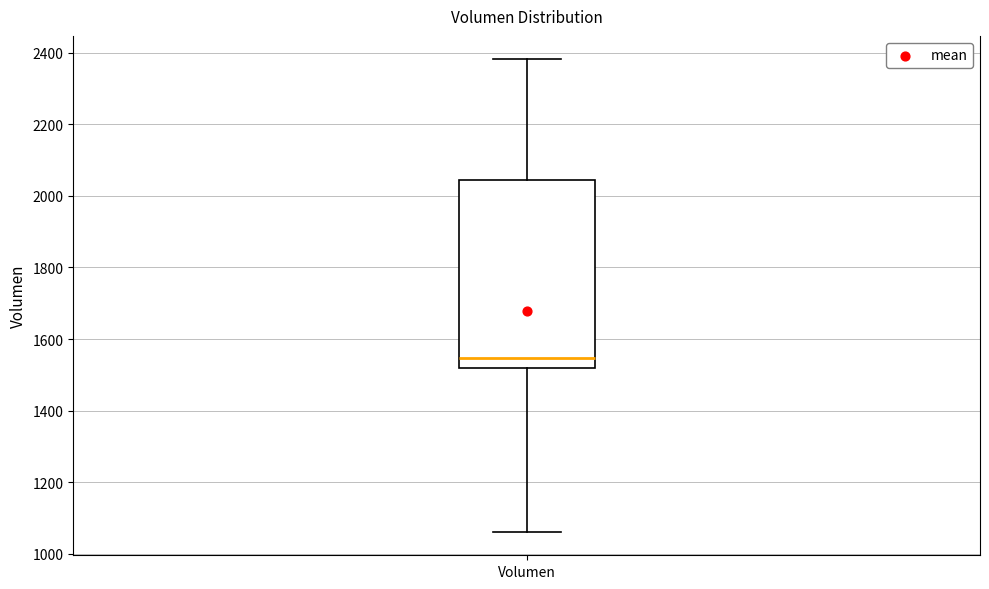

Read this box plot against the y-axis: the position of the median line, the range covered by the box, and the ends of both whiskers. The values are not printed on the chart, so give them approximately, as read against the axis.

median 1540, box 1520 to 2040, whiskers 1060 to 2380